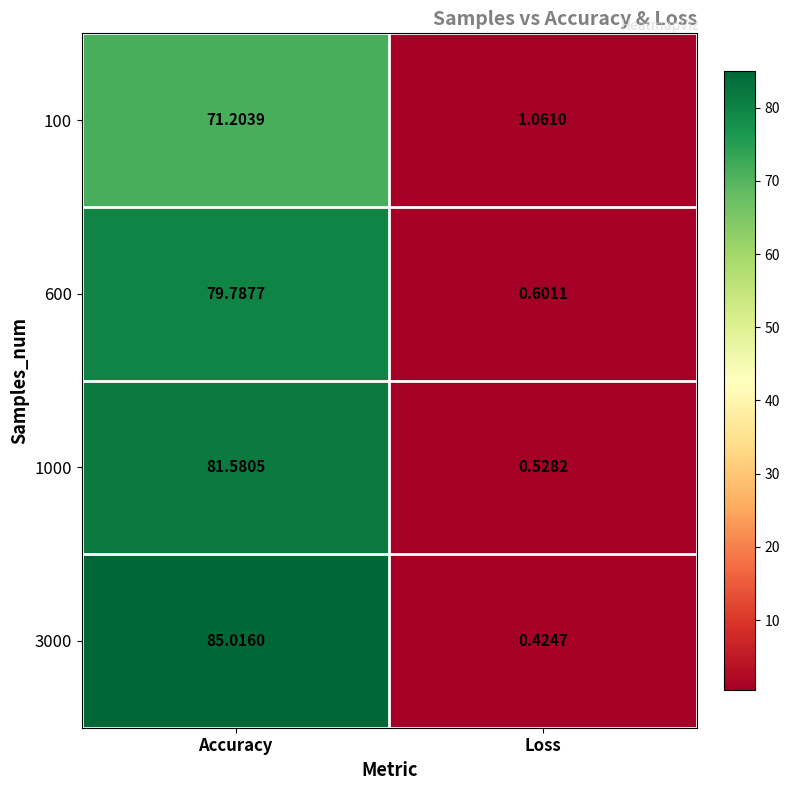

Rank the categories by 600 value from highest to lowest.

Accuracy, Loss